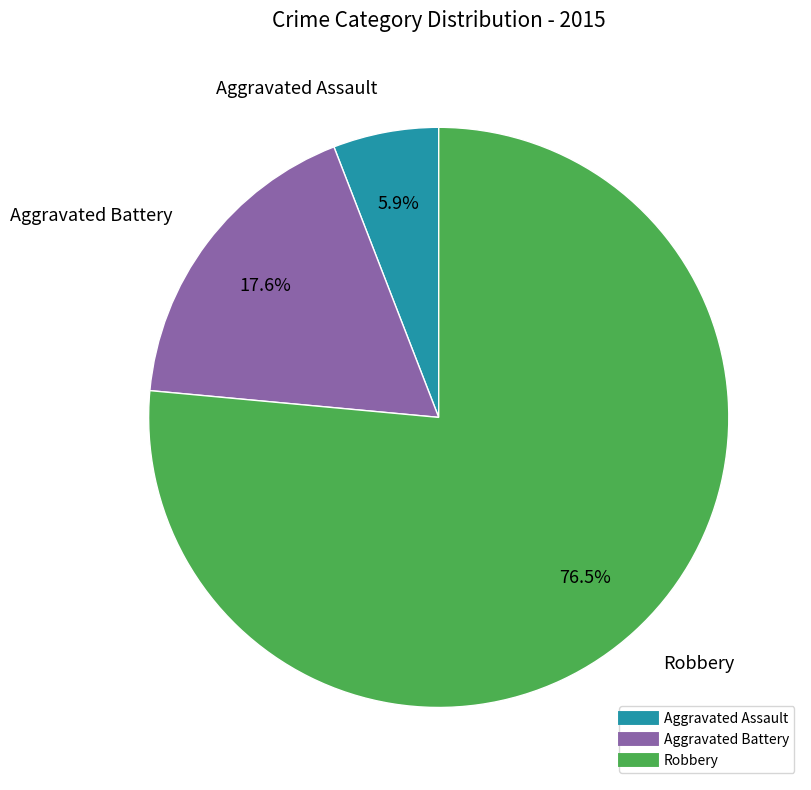

True or false: Aggravated Assault accounts for 14% of the total.

False